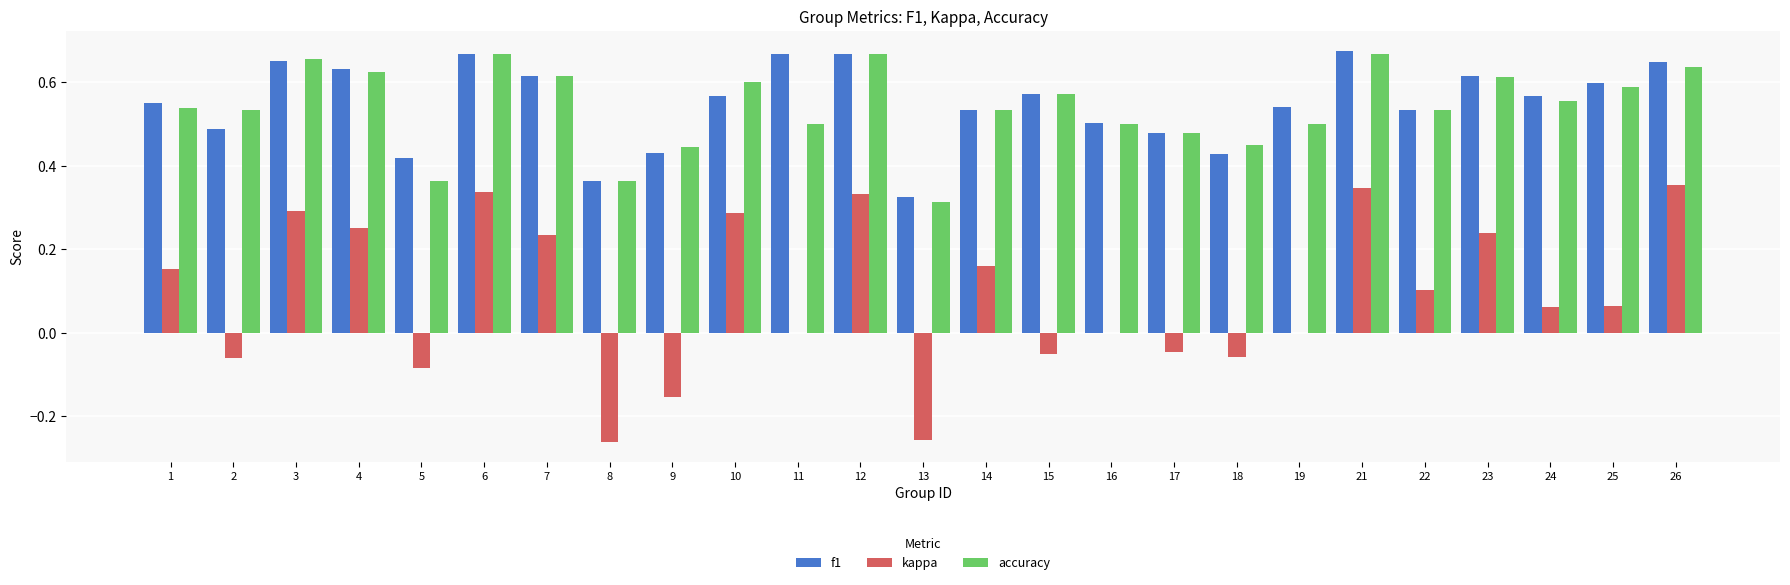

Is the value of accuracy at 2 greater than the value of kappa at 17?

Yes